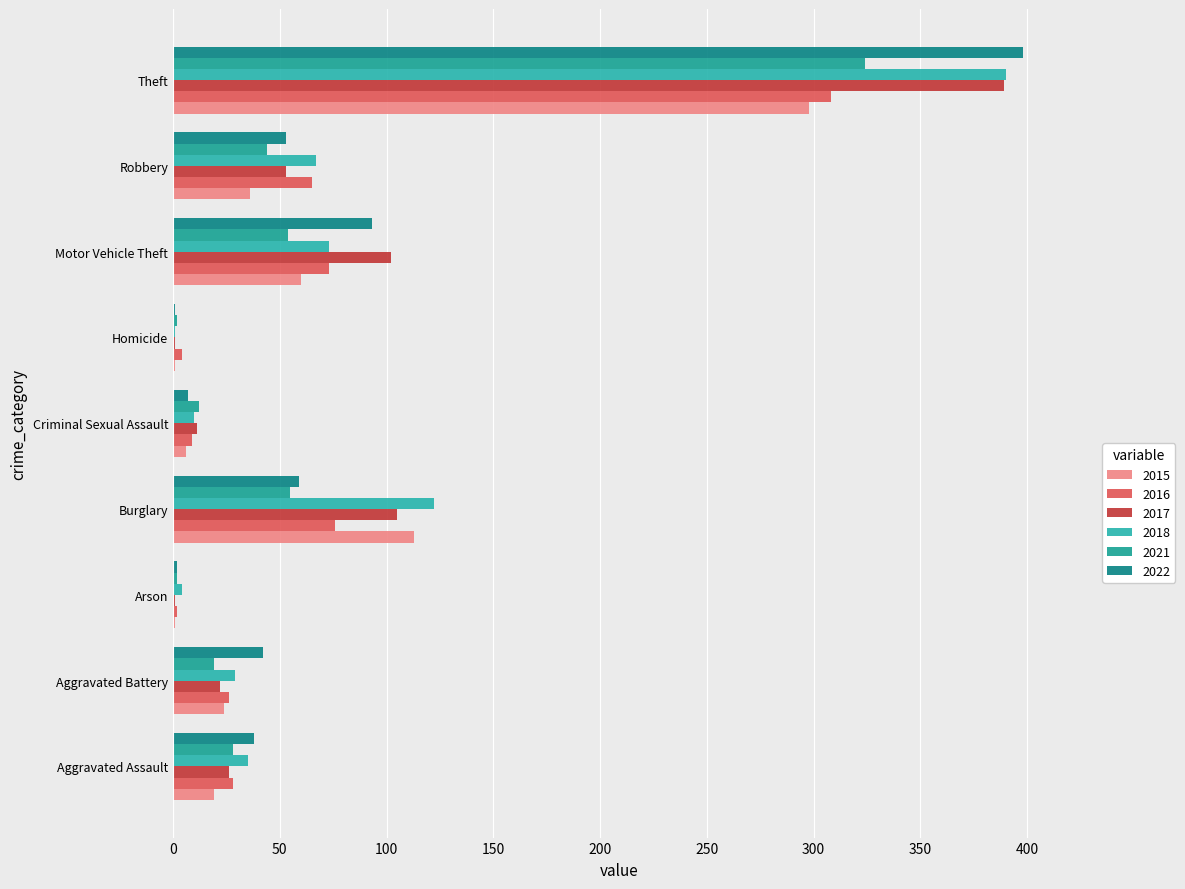

What value does the 2015 series have at Motor Vehicle Theft, to the nearest 10?

60